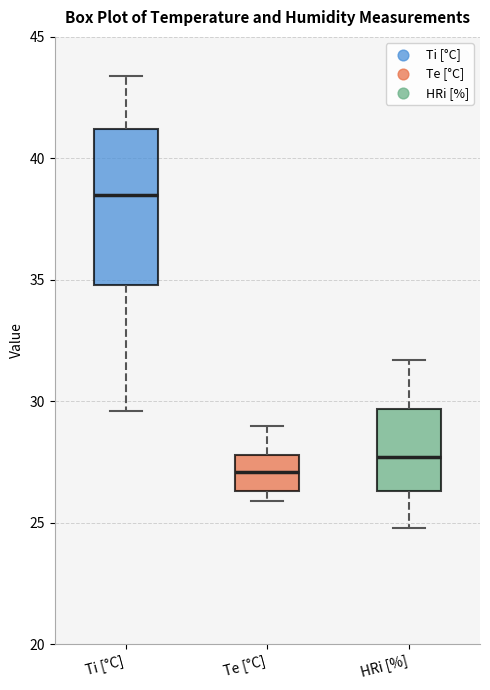

Where does the upper whisker of the box for HRi [%] end on the y-axis? The values are not printed on the chart, so give them approximately, as read against the axis.

31.5